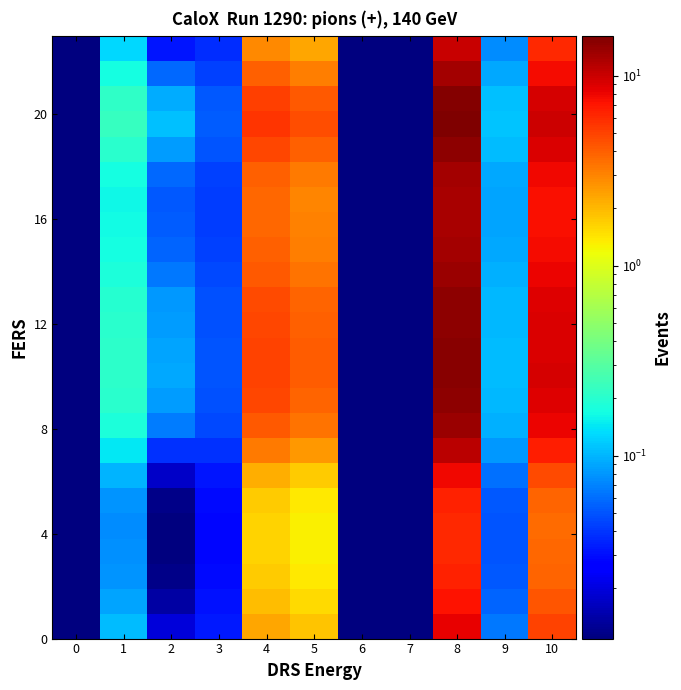

What is the total value across all series at 5?

70.2